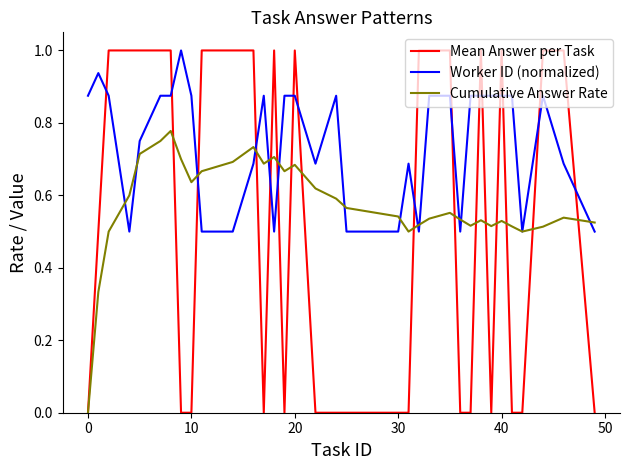

After their last crossing, which series has the higher values: Worker ID (normalized) or Mean Answer per Task?

Worker ID (normalized)